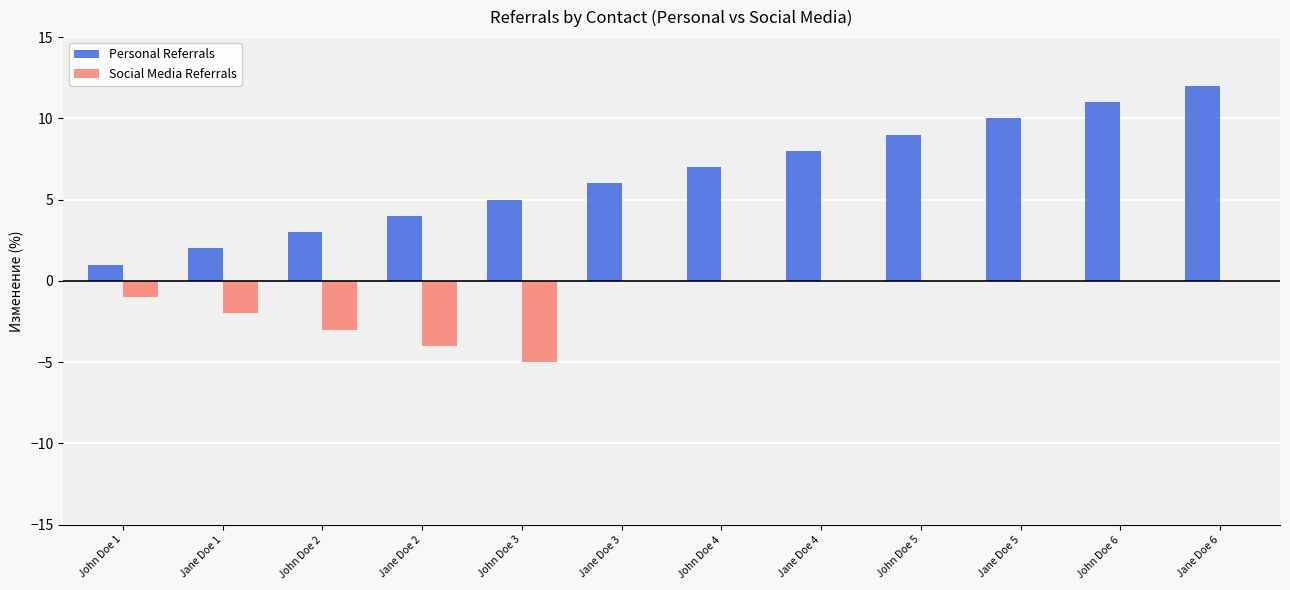

Reading right to left, list all the values displayed in this chart.

Personal Referrals: Jane Doe 6=12	John Doe 6=11	Jane Doe 5=10	John Doe 5=9	Jane Doe 4=8	John Doe 4=7	Jane Doe 3=6	John Doe 3=5	Jane Doe 2=4	John Doe 2=3	Jane Doe 1=2	John Doe 1=1
Social Media Referrals: Jane Doe 6=0	John Doe 6=0	Jane Doe 5=0	John Doe 5=0	Jane Doe 4=0	John Doe 4=0	Jane Doe 3=0	John Doe 3=-5	Jane Doe 2=-4	John Doe 2=-3	Jane Doe 1=-2	John Doe 1=-1